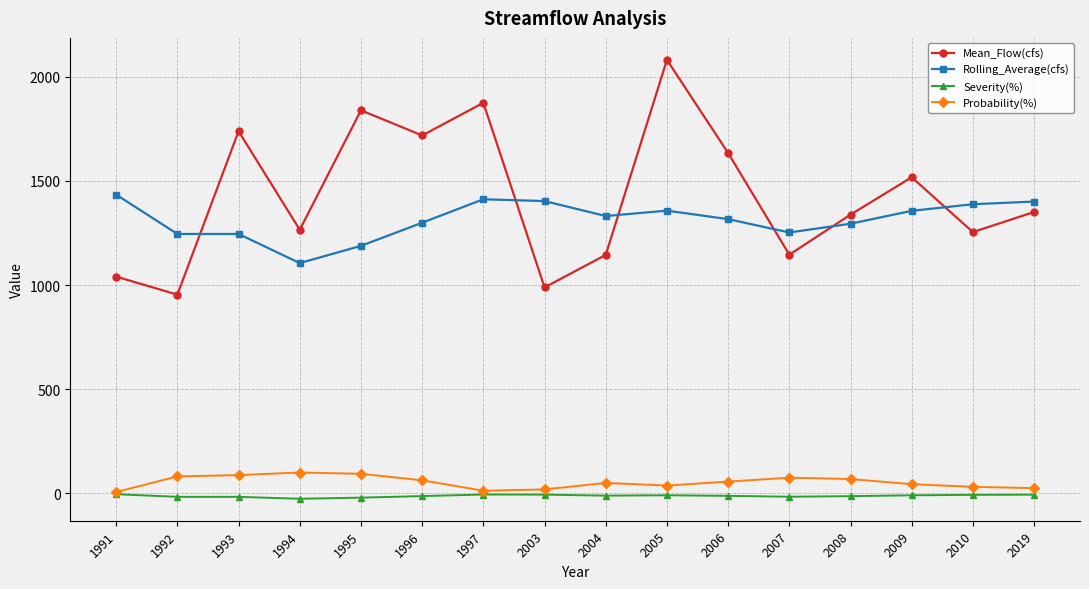

How many lines are shown in the chart?

4